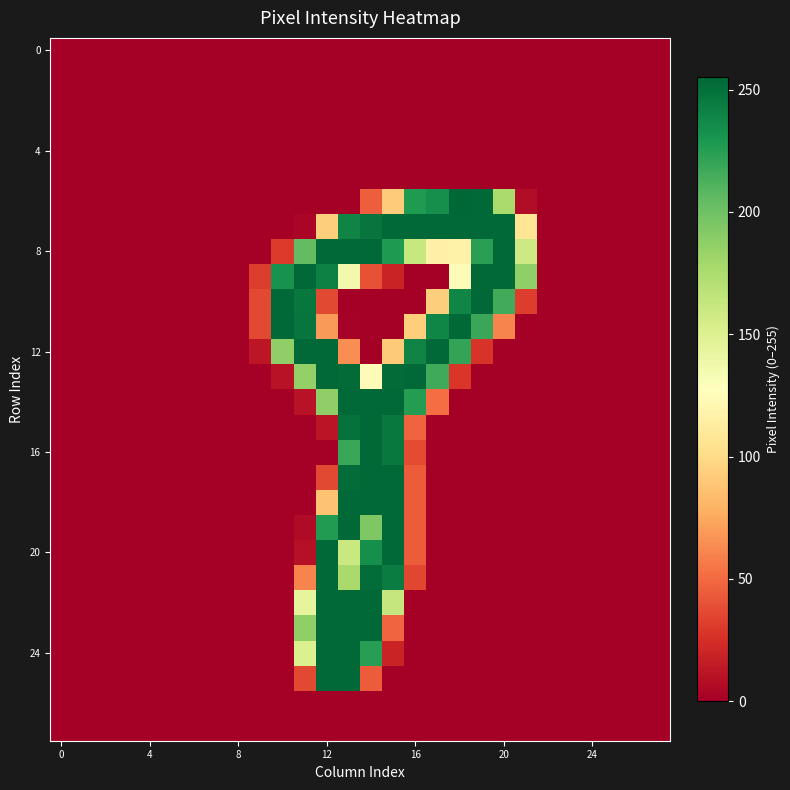

At how many categories does at least one series exceed 163?

12